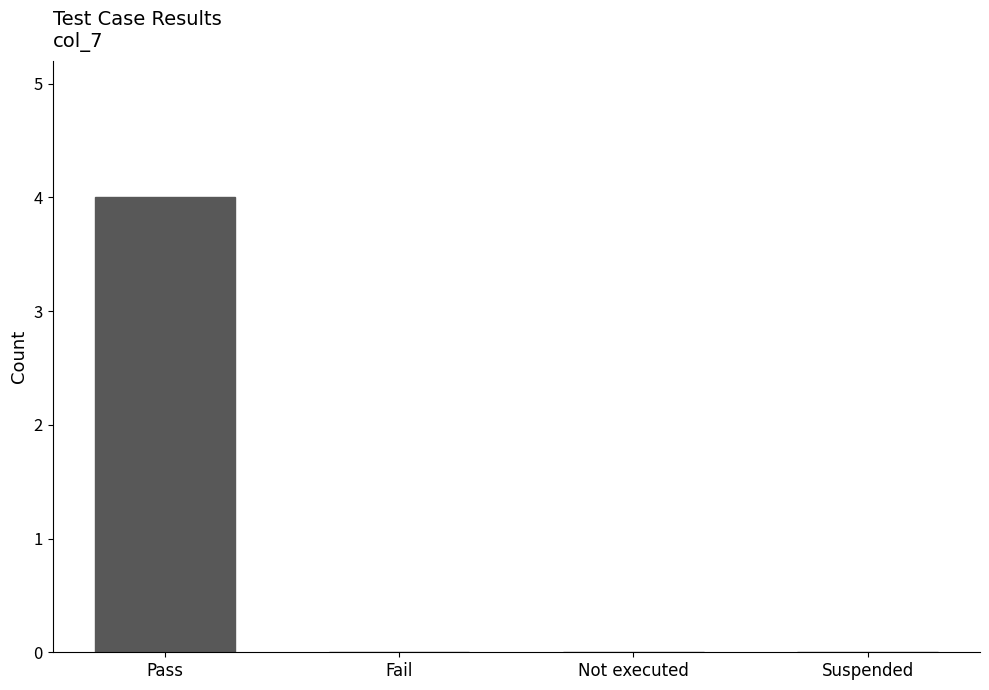

The chart shows a value of 4 at Pass. True or false?

True